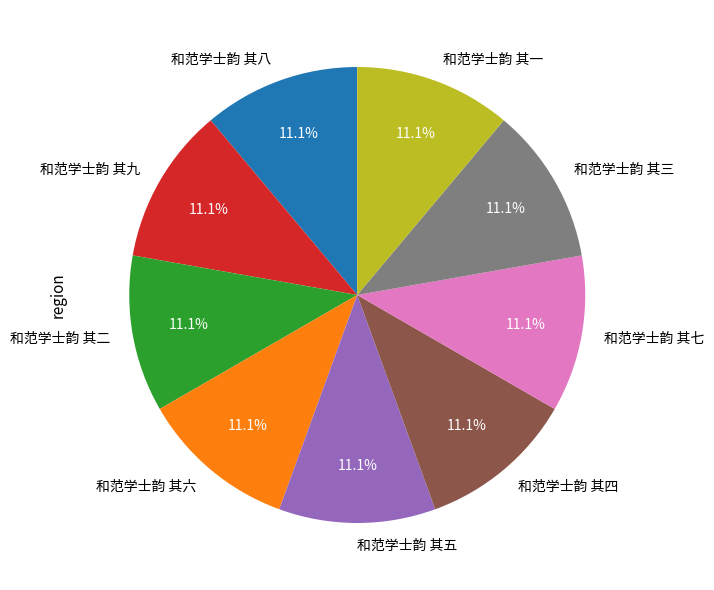

True or false: 和范学士韵 其二 accounts for 11% of the total.

True